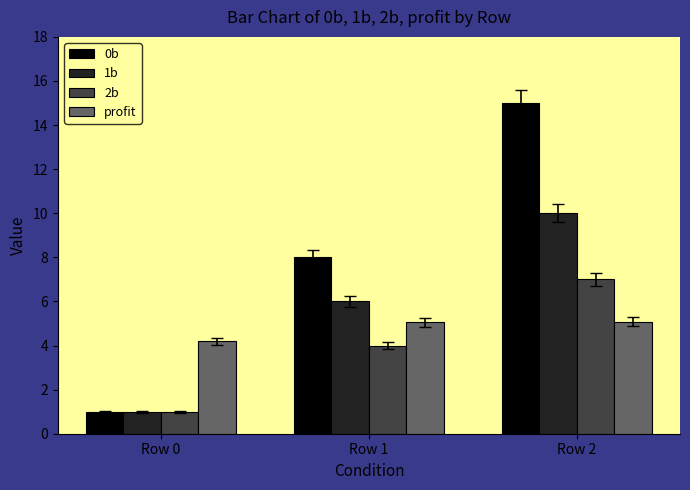

What is the total value across all series at Row 2?

37.1